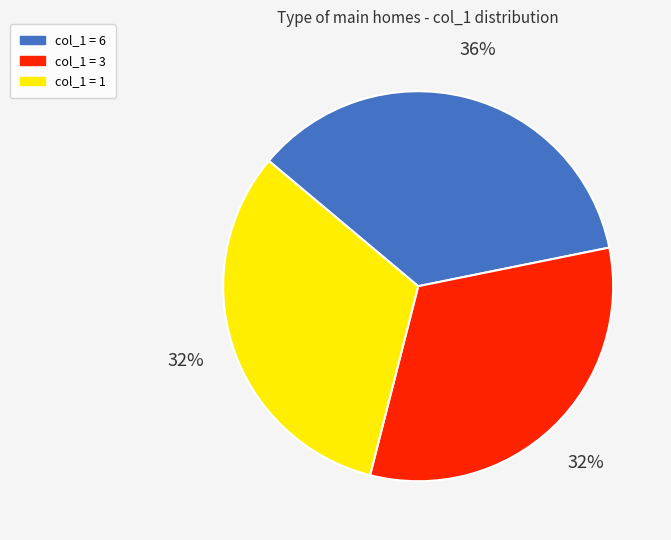

To the nearest percent, what is the difference between the largest and smallest slice percentages?

4%